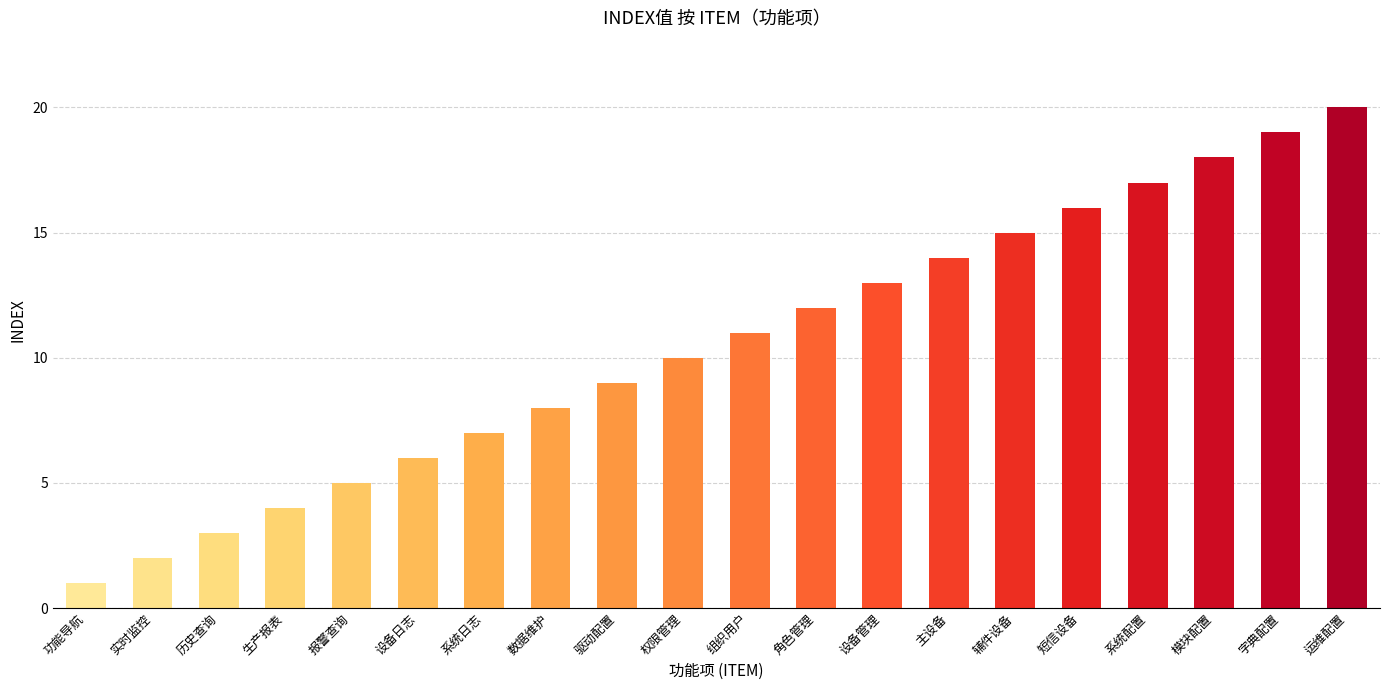

Rank the categories by value from highest to lowest.

运维配置, 字典配置, 模块配置, 系统配置, 短信设备, 辅件设备, 主设备, 设备管理, 角色管理, 组织用户, 权限管理, 驱动配置, 数据维护, 系统日志, 设备日志, 报警查询, 生产报表, 历史查询, 实时监控, 功能导航